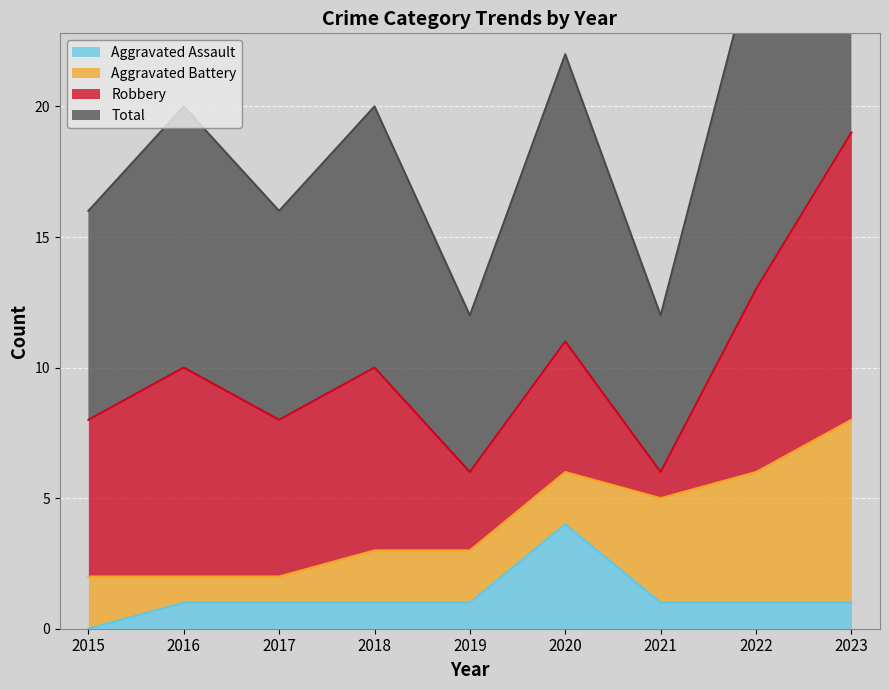

True or false: Total and Aggravated Assault intersect in this chart.

False